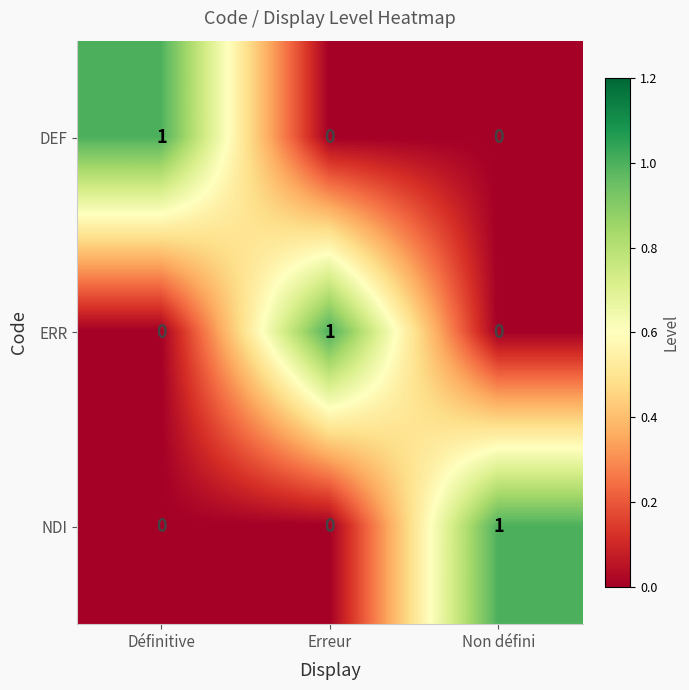

How many ERR values are between 0 and 1?

3